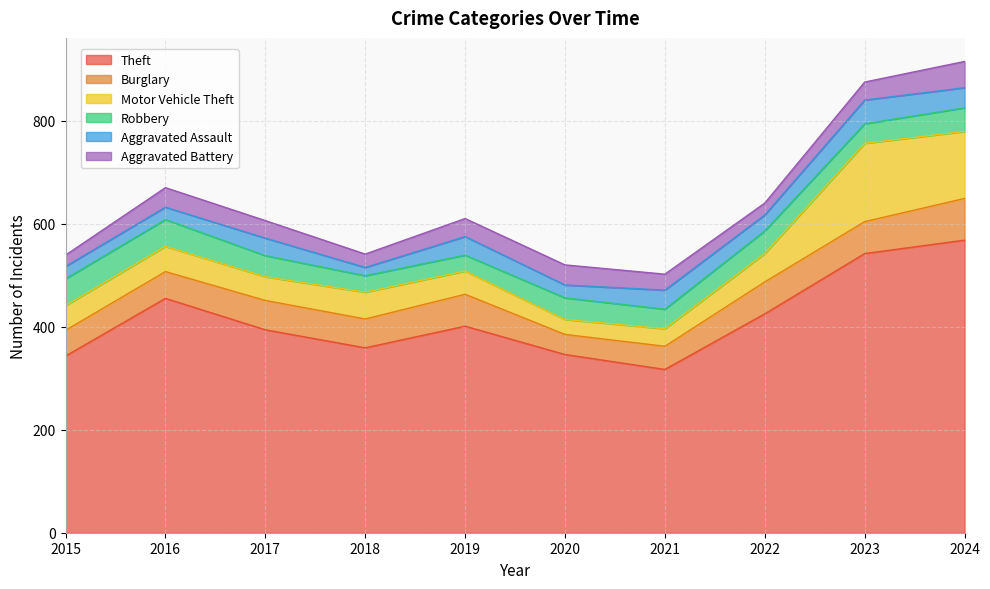

How many intersections are there between Robbery and Aggravated Battery?

3